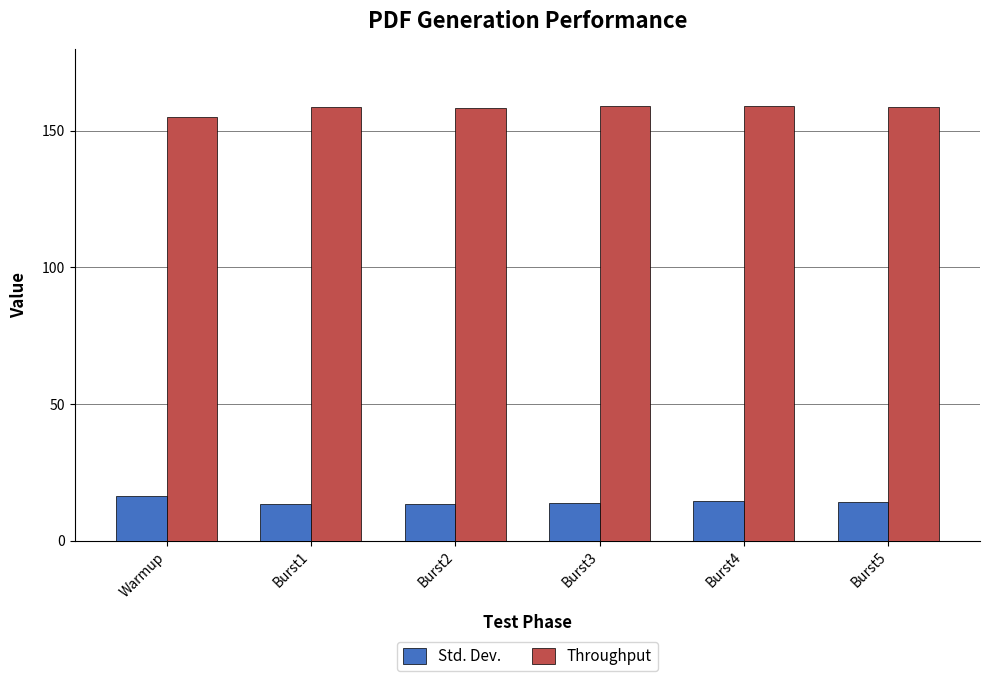

Is it true that Throughput equals 158.8 at Burst5?

True